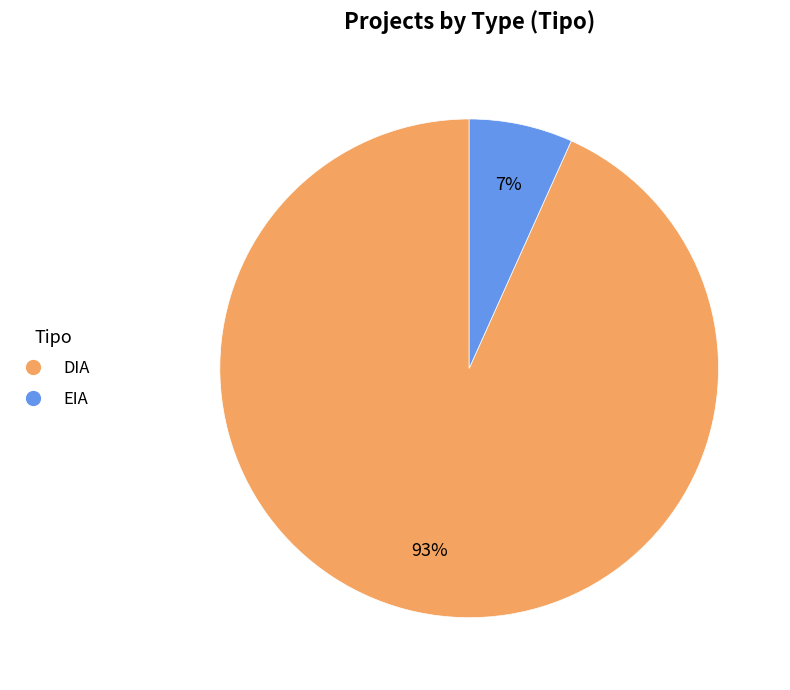

Count the number of slices in the pie.

2